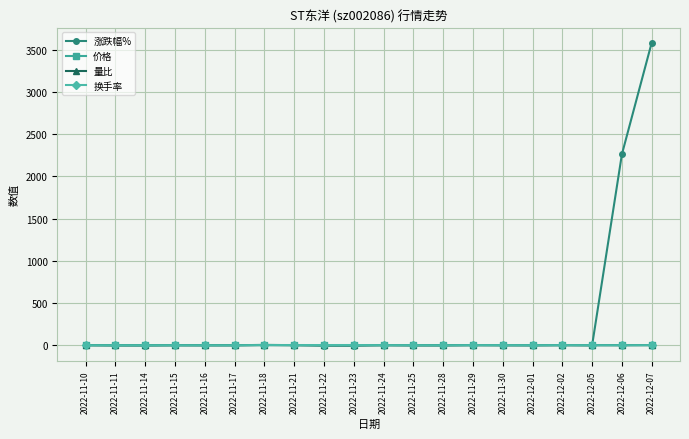

What is the label of the 20th point from the right?

2022-11-10